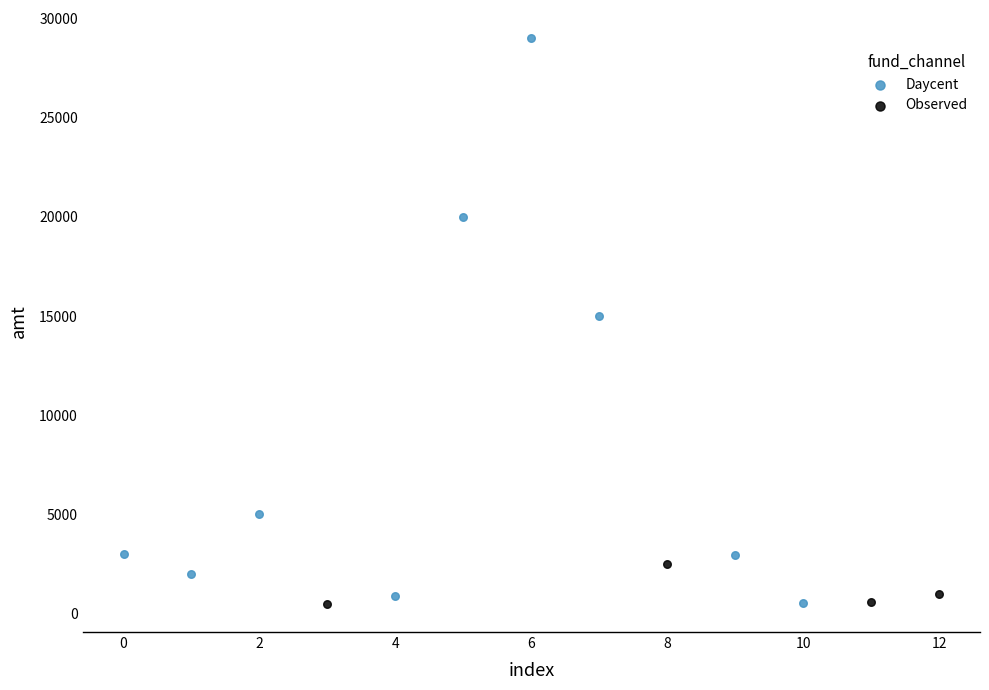

Which series has the widest spread of Y values?

Daycent